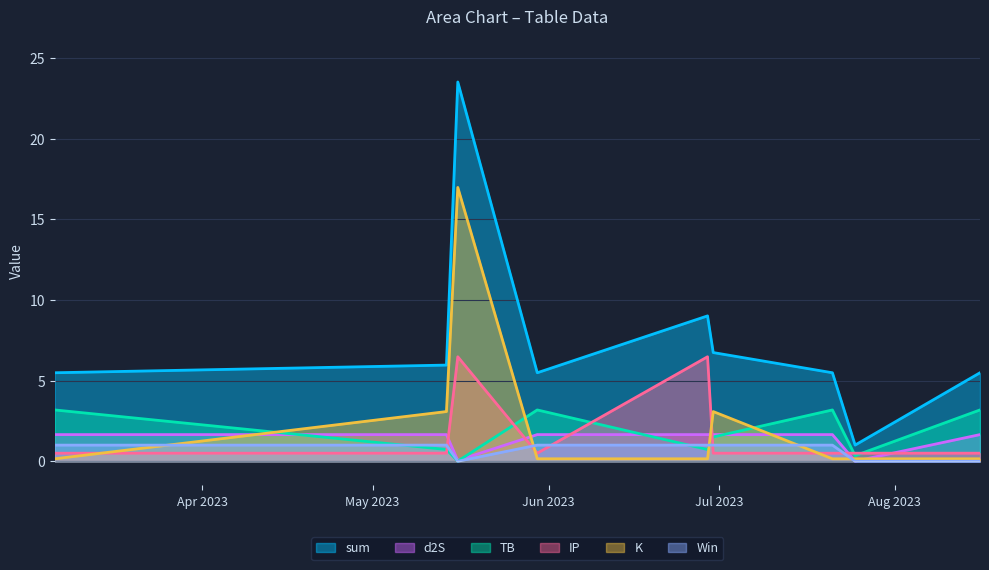

Is it true that K equals 1.7 at 2023-05-14?

False